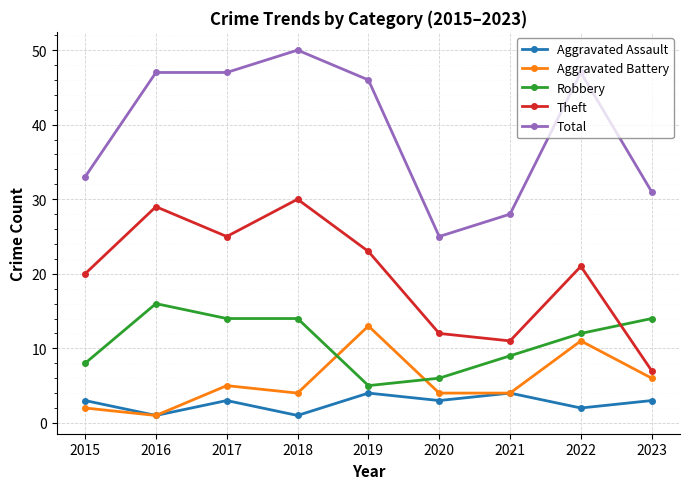

At how many categories does at least one series exceed 43?

5